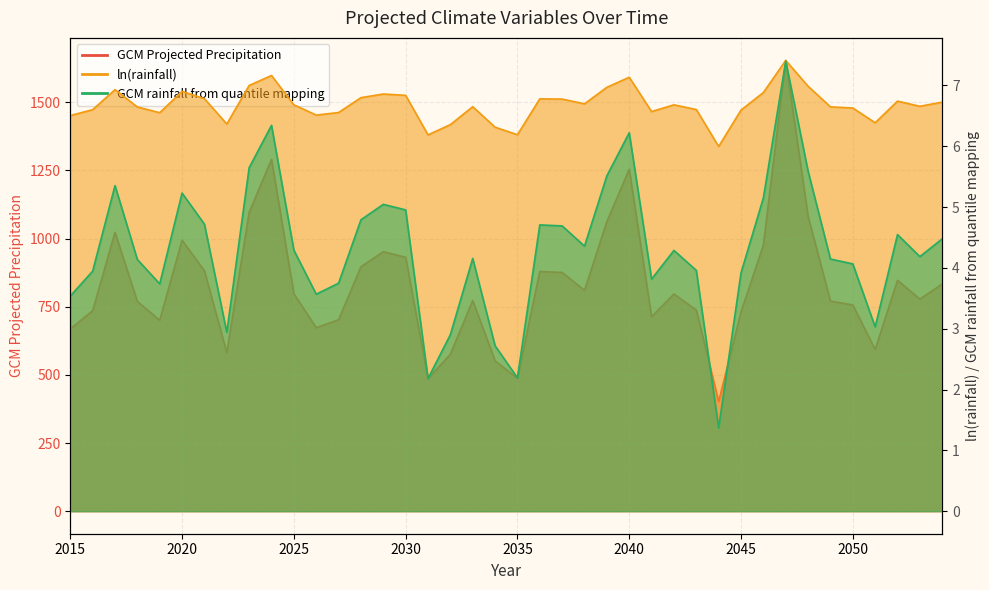

Rank the categories by ln(rainfall) value from highest to lowest.

2047, 2024, 2040, 2023, 2048, 2039, 2017, 2020, 2046, 2029, 2030, 2028, 2021, 2036, 2037, 2052, 2054, 2038, 2025, 2042, 2053, 2033, 2049, 2018, 2050, 2043, 2016, 2045, 2041, 2027, 2019, 2026, 2015, 2051, 2022, 2032, 2034, 2035, 2031, 2044